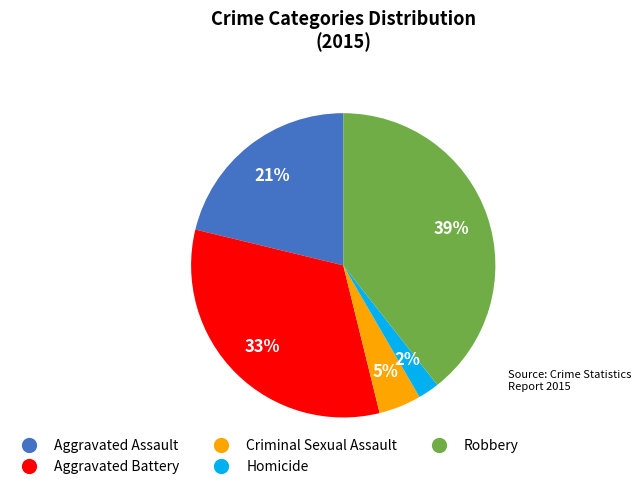

Count the number of slices in the pie.

5